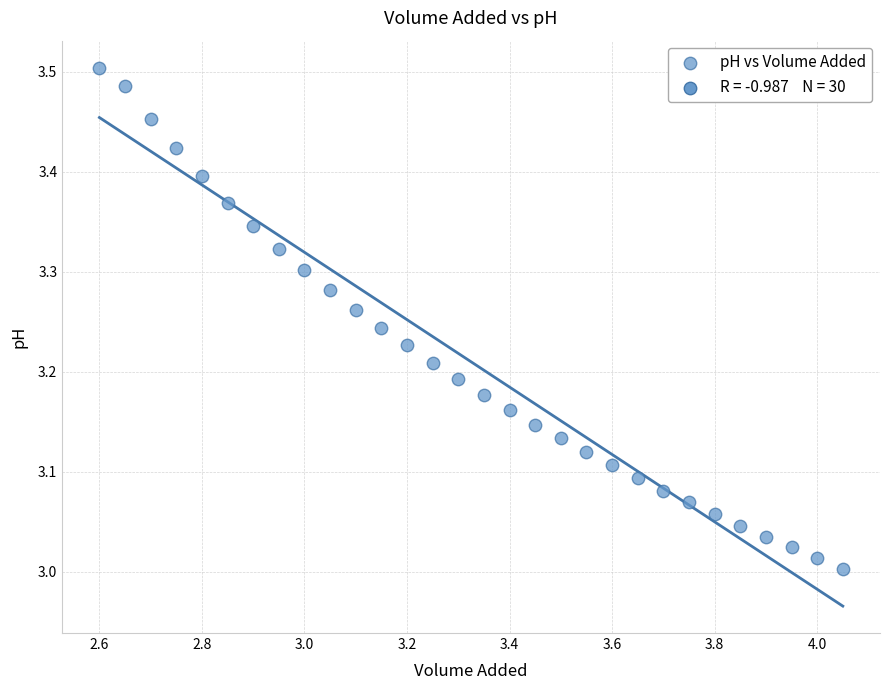

What is the range of Y values (max minus min)?

0.5